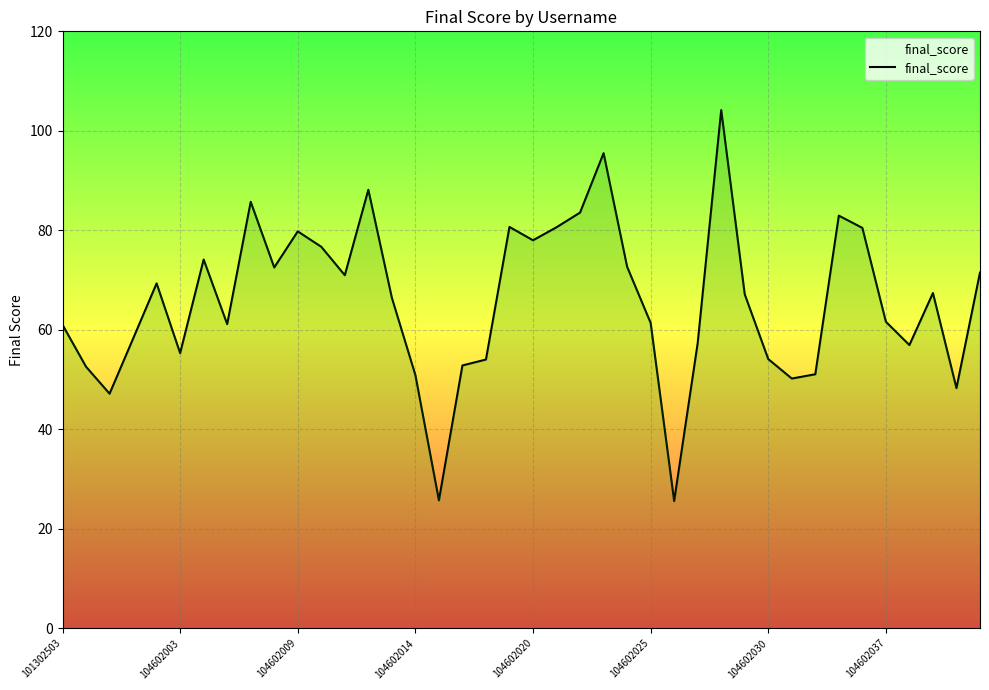

How many values exceed 67?

20